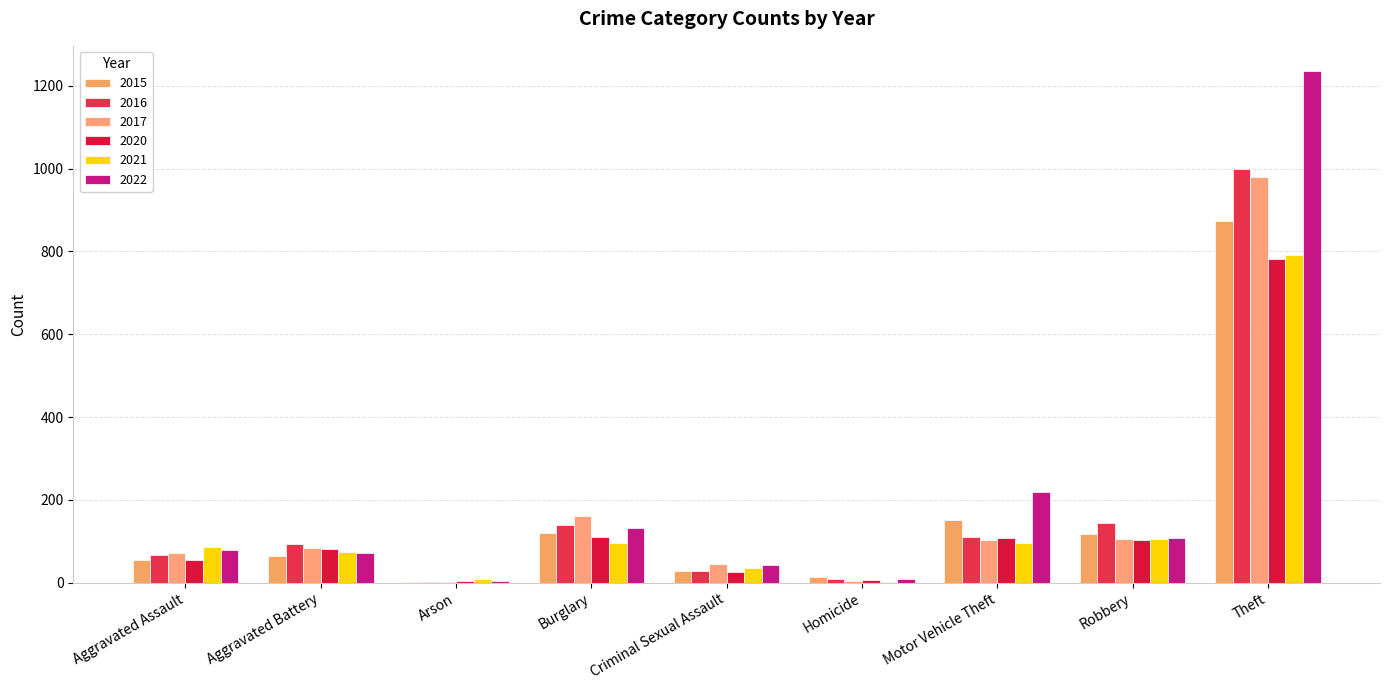

How many bars are there in total?

54